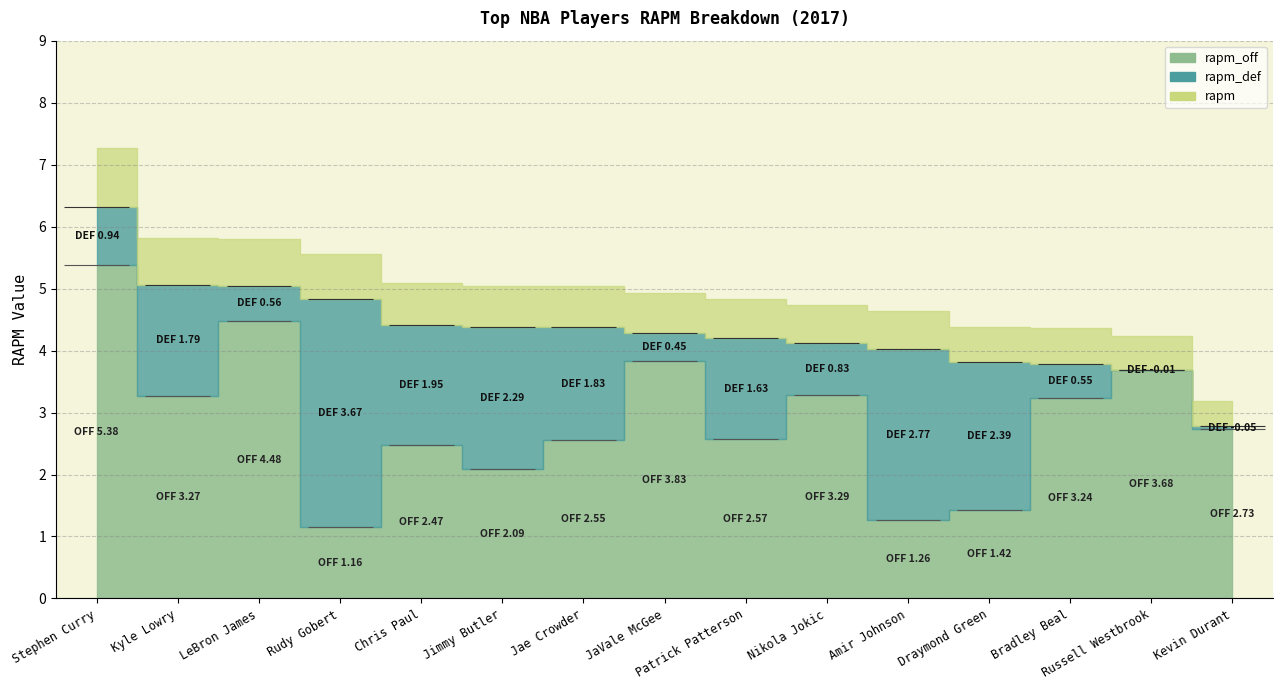

Between which two adjacent categories do rapm_def and rapm_off first intersect?

LeBron James and Rudy Gobert